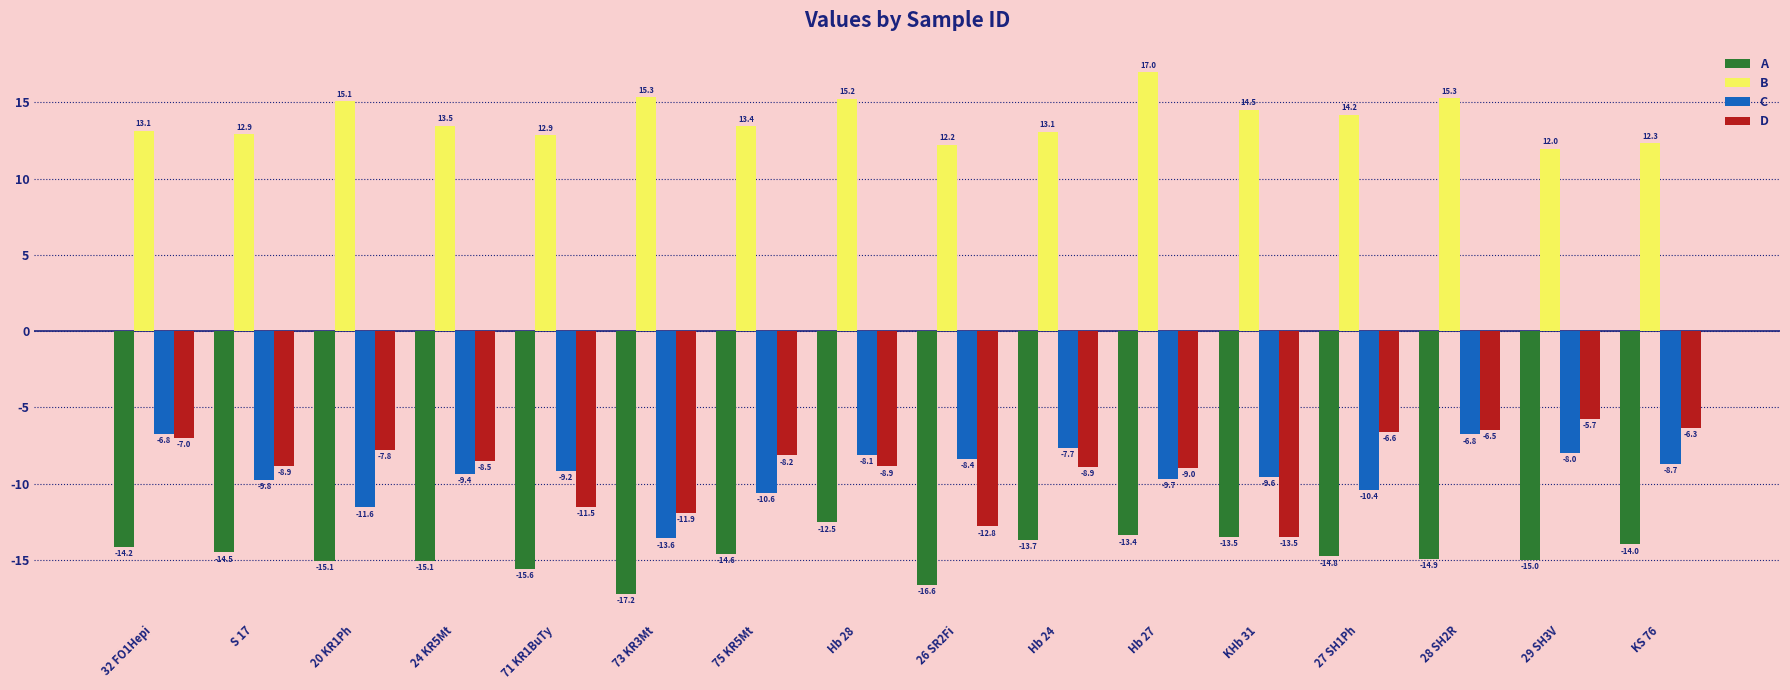

The value of B at S 17 is 12.9. True or false?

True